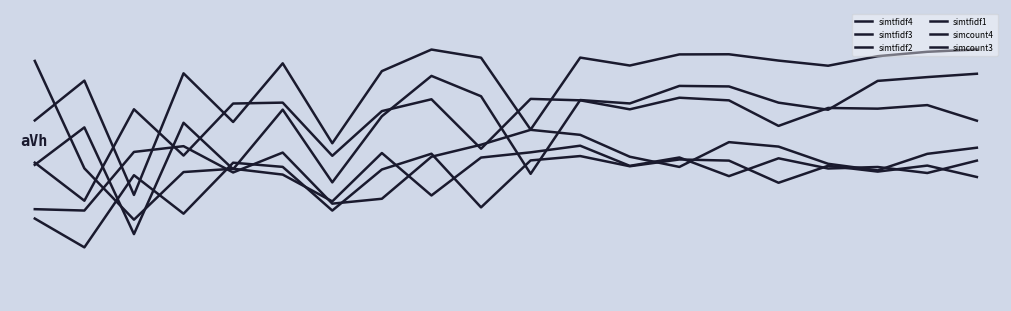

Is this an area chart (filled region under the line)?

No